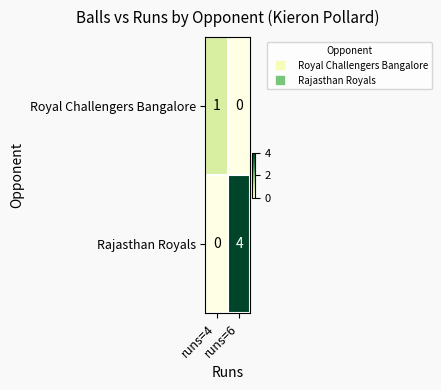

How many series are shown in this chart?

2